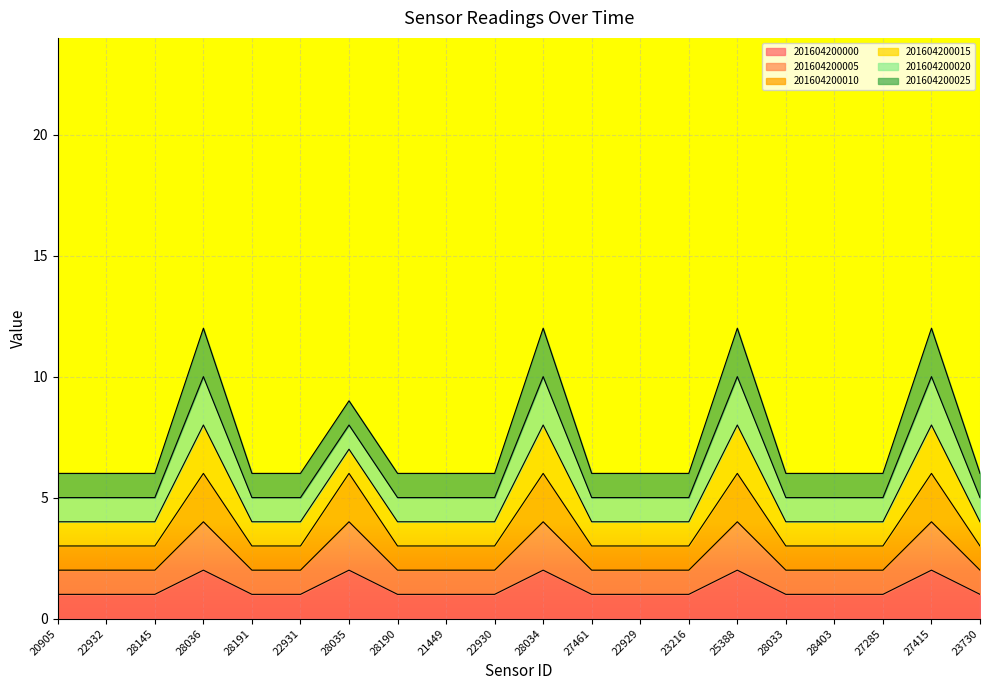

At which label does 201604200005 reach its peak?

28036